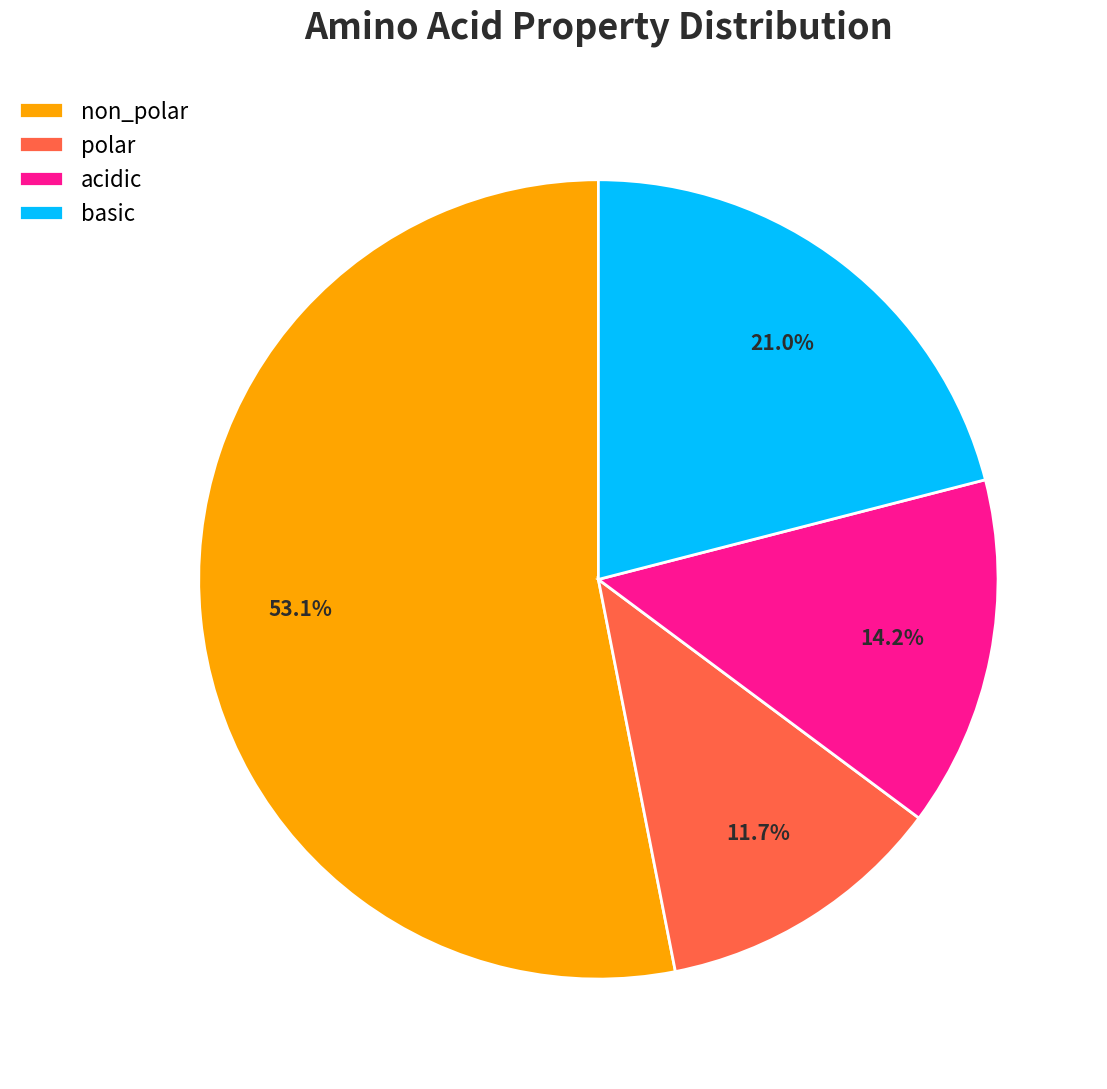

Which category accounts for the majority?

non_polar